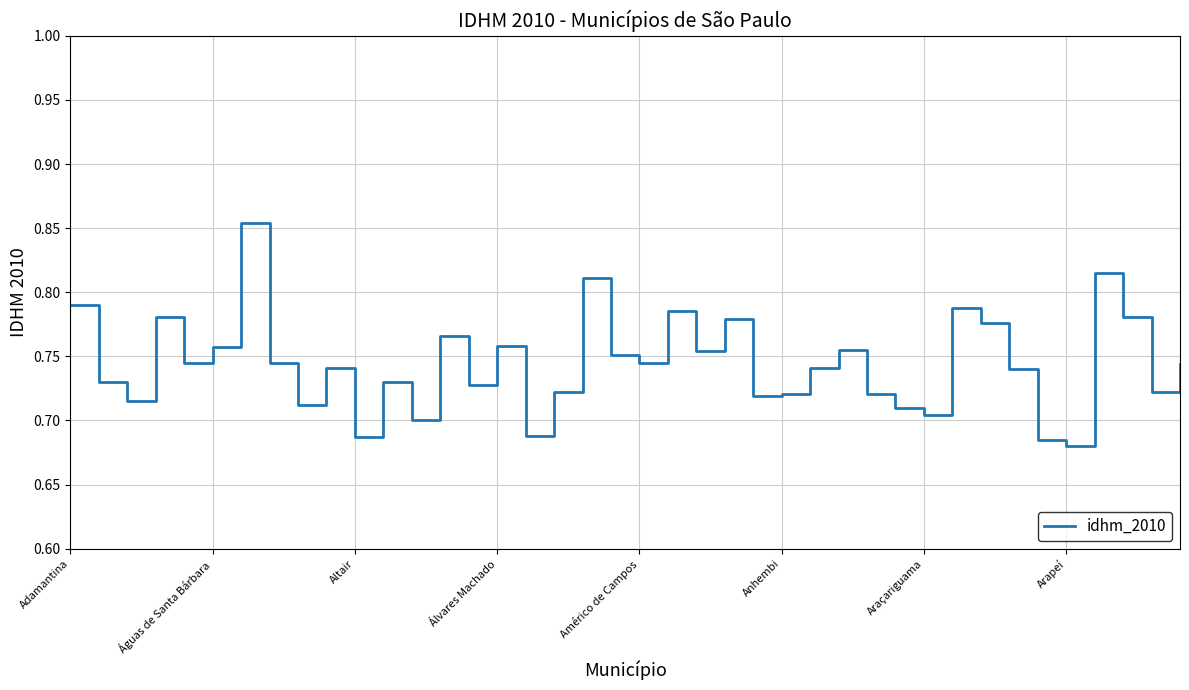

Is this an area chart (filled region under the line)?

No